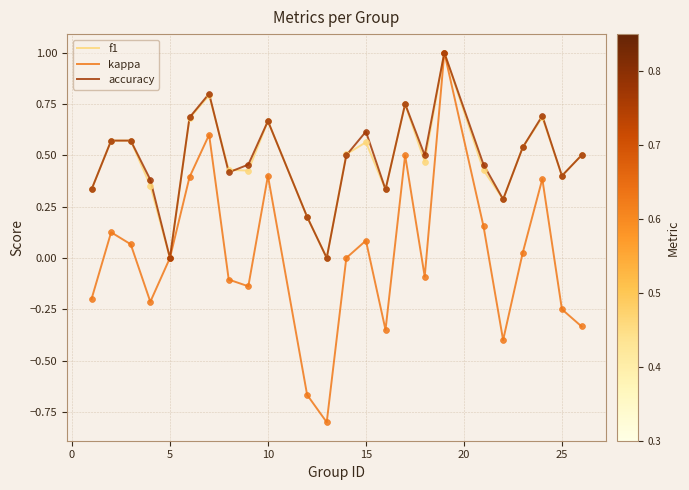

Which series has the largest range (max minus min)?

kappa